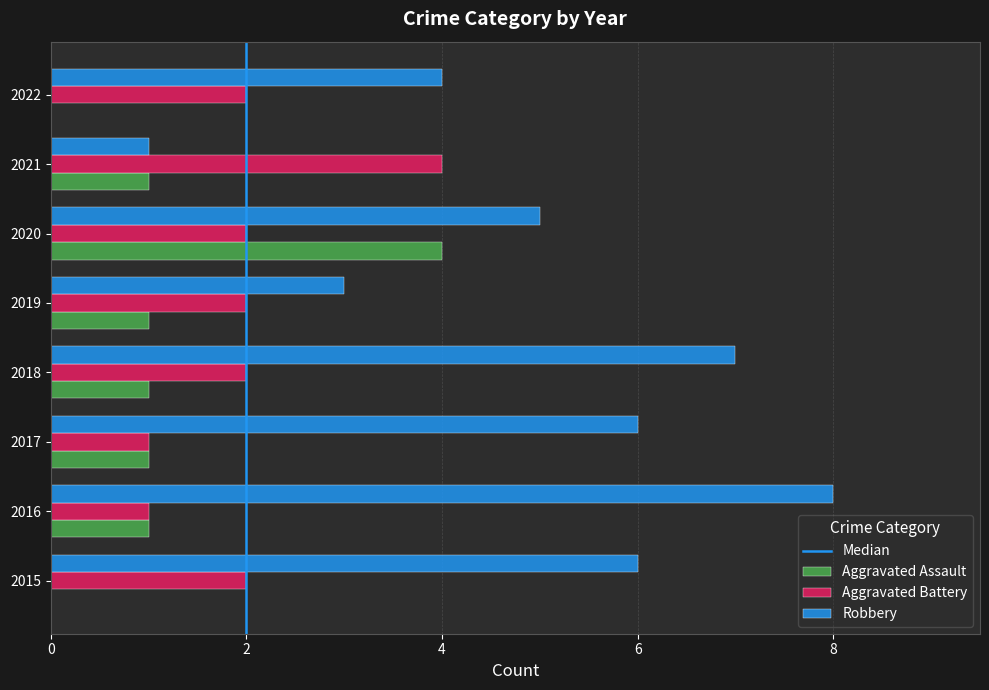

Which series has the largest total across all categories?

Robbery